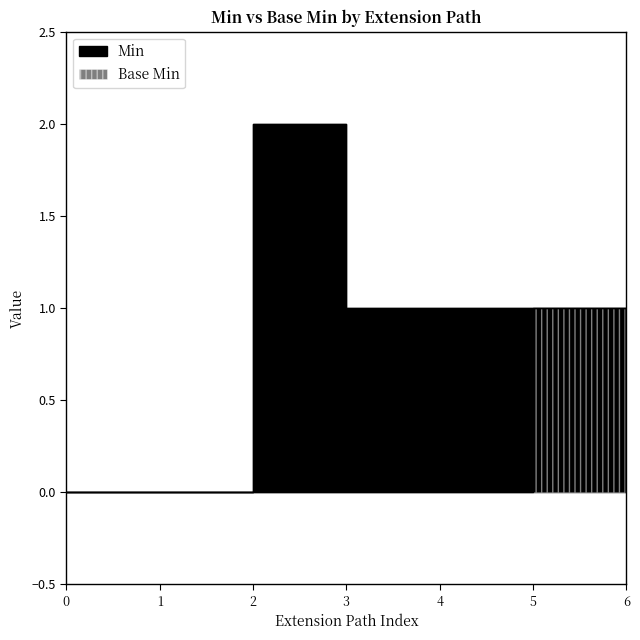

Rank the series by their average value, from lowest to highest.

Base Min, Min